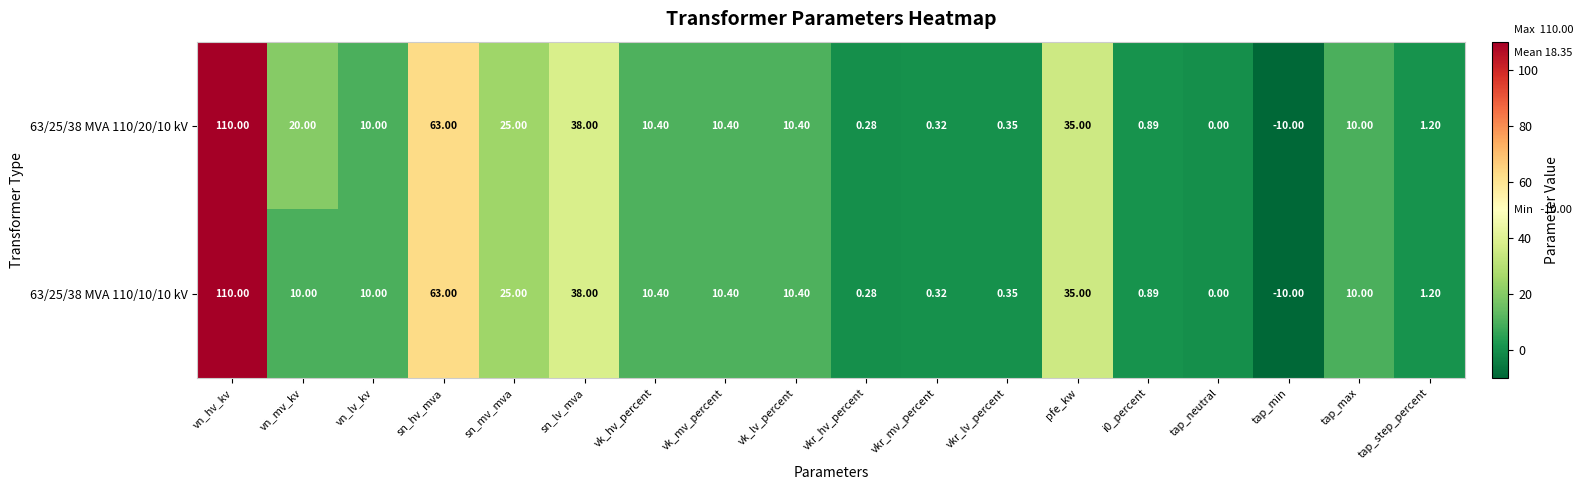

At which category is the sum across all series the highest?

vn_hv_kv